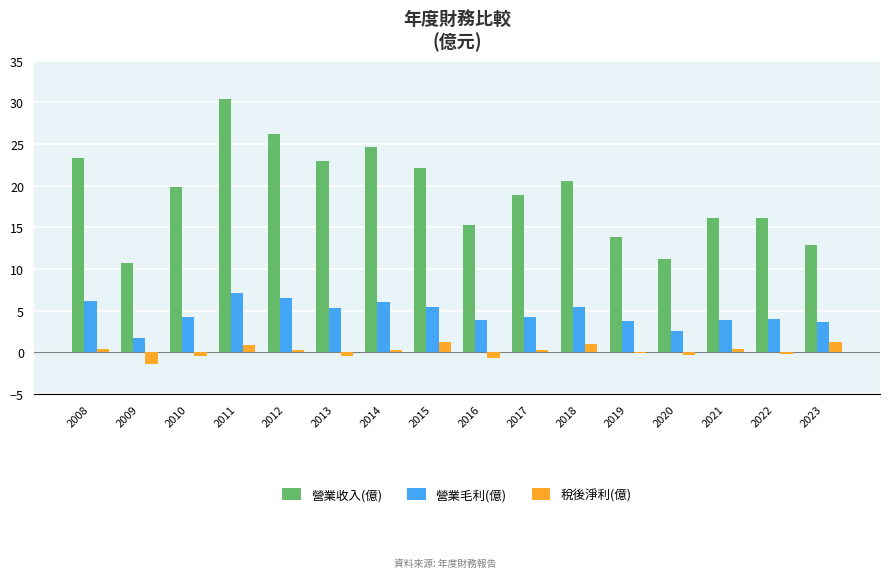

What is the difference between the 營業毛利(億) values at 2019 and 2018?

1.7